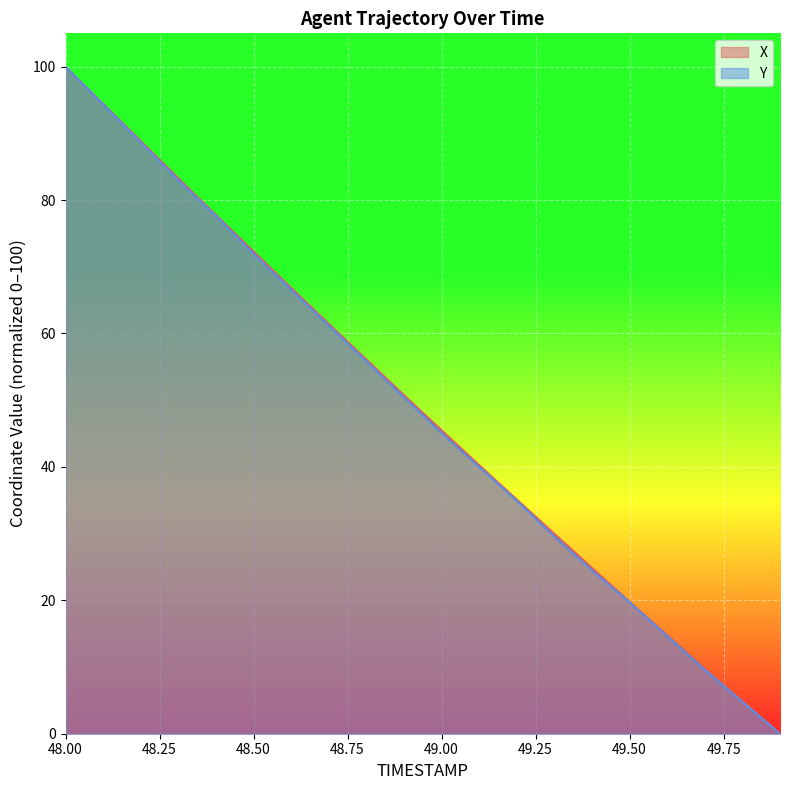

Count the number of data series in this chart.

2